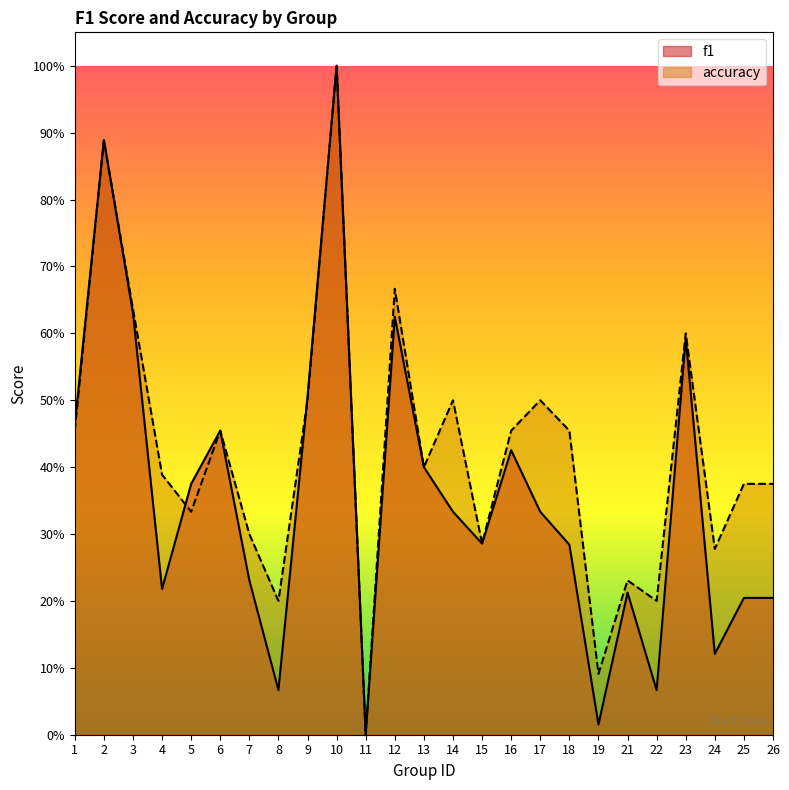

True or false: f1 has more than 0 interior local peaks.

True